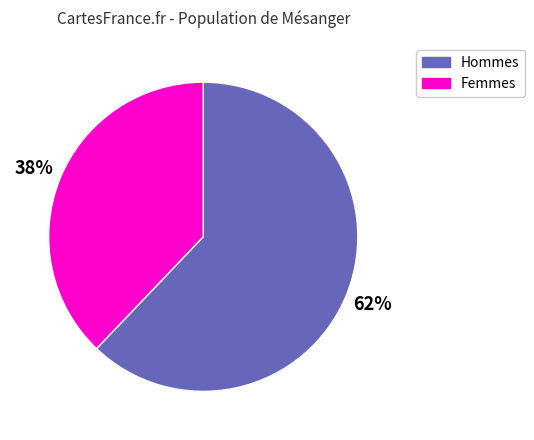

Rank the categories by value from lowest to highest.

Femmes, Hommes